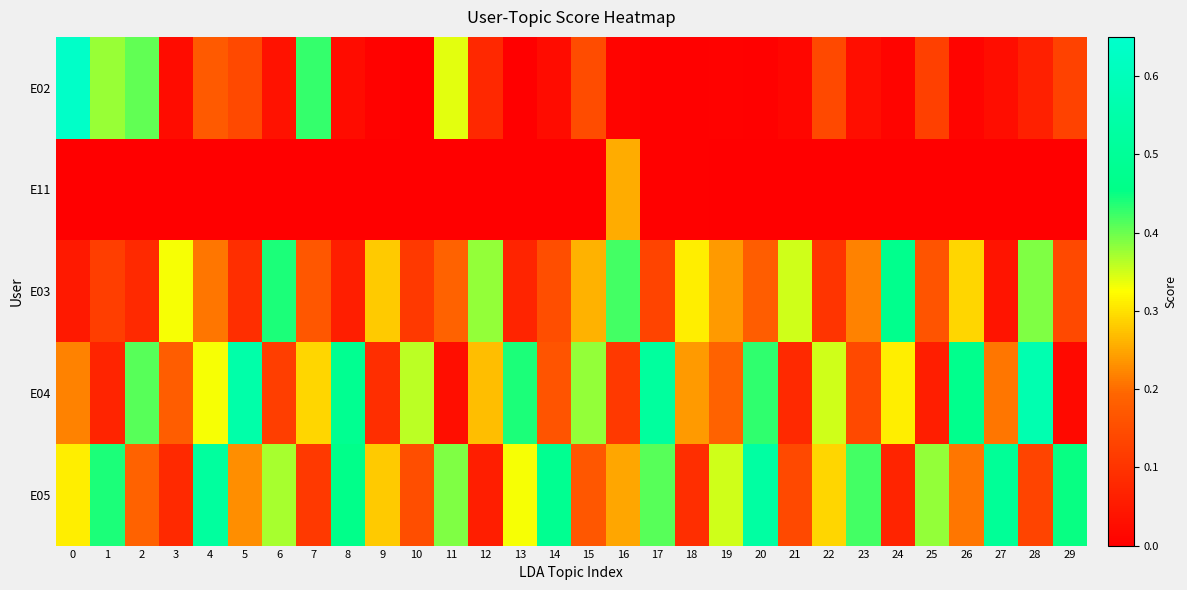

Which series has the largest range (max minus min)?

E02